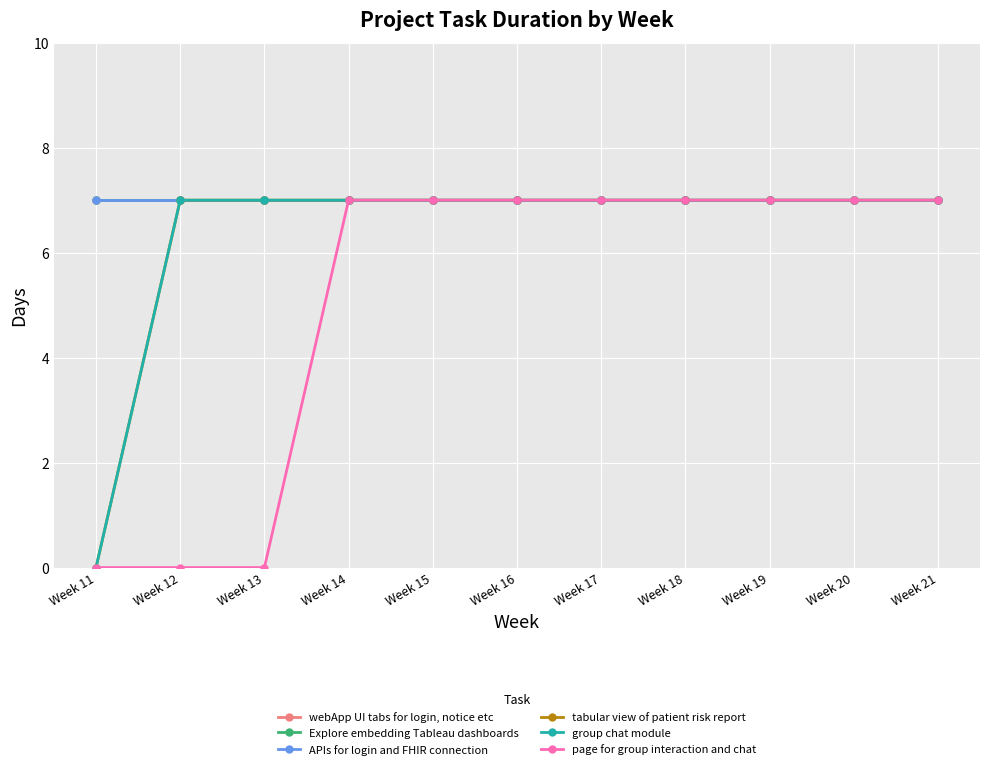

Reading right to left, transcribe all the data shown in this chart.

webApp UI tabs for login, notice etc: 7	7	7	7	7	7	7	7	7	7	7
Explore embedding Tableau dashboards: 7	7	7	7	7	7	7	7	7	7	7
APIs for login and FHIR connection: 7	7	7	7	7	7	7	7	7	7	7
tabular view of patient risk report: 7	7	7	7	7	7	7	7	7	7	0
group chat module: 7	7	7	7	7	7	7	7	7	7	0
page for group interaction and chat: 7	7	7	7	7	7	7	7	0	0	0